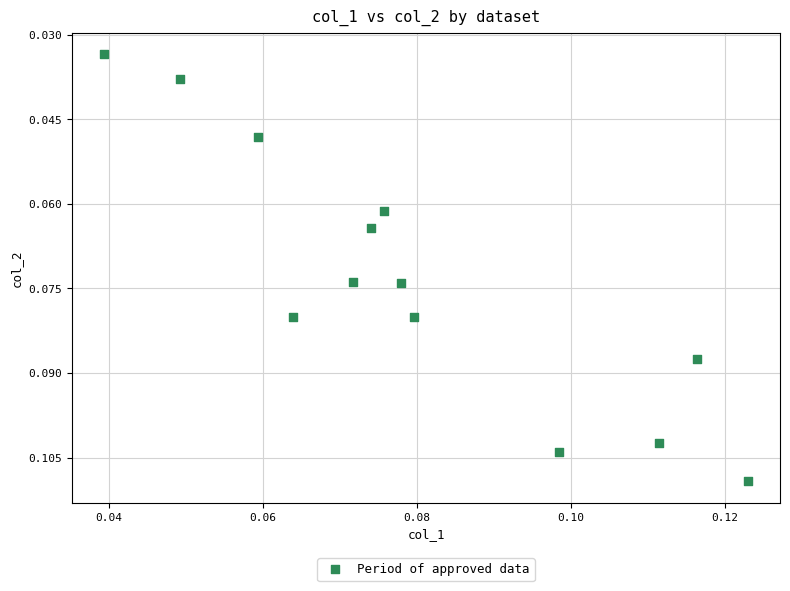

How many points are shown in the scatter plot?

13